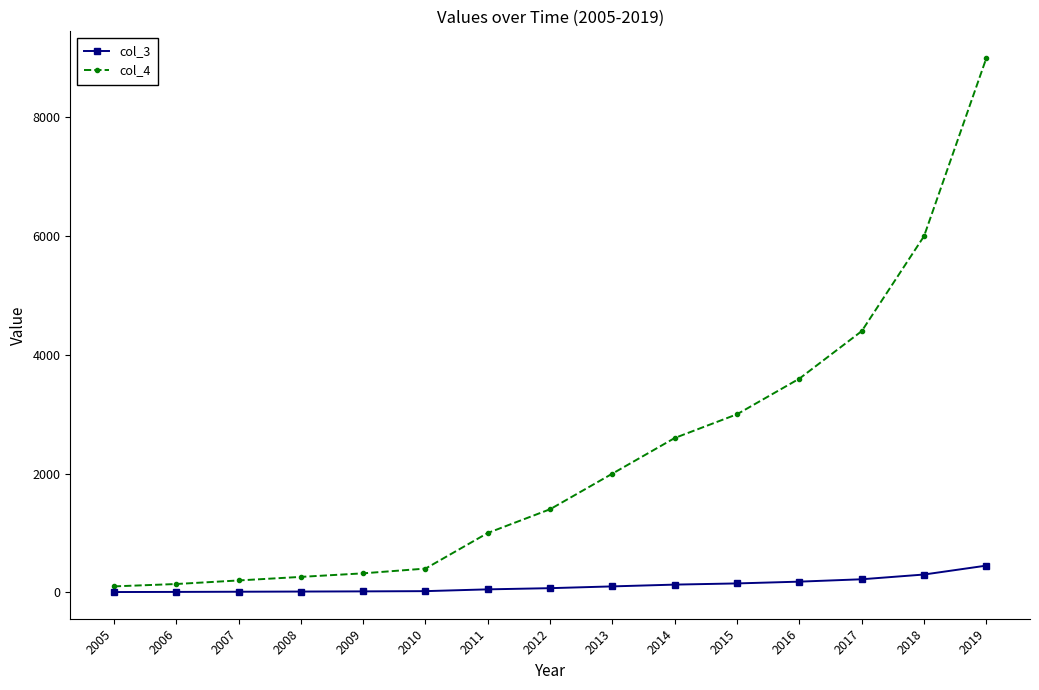

How many data points does each series have?

15